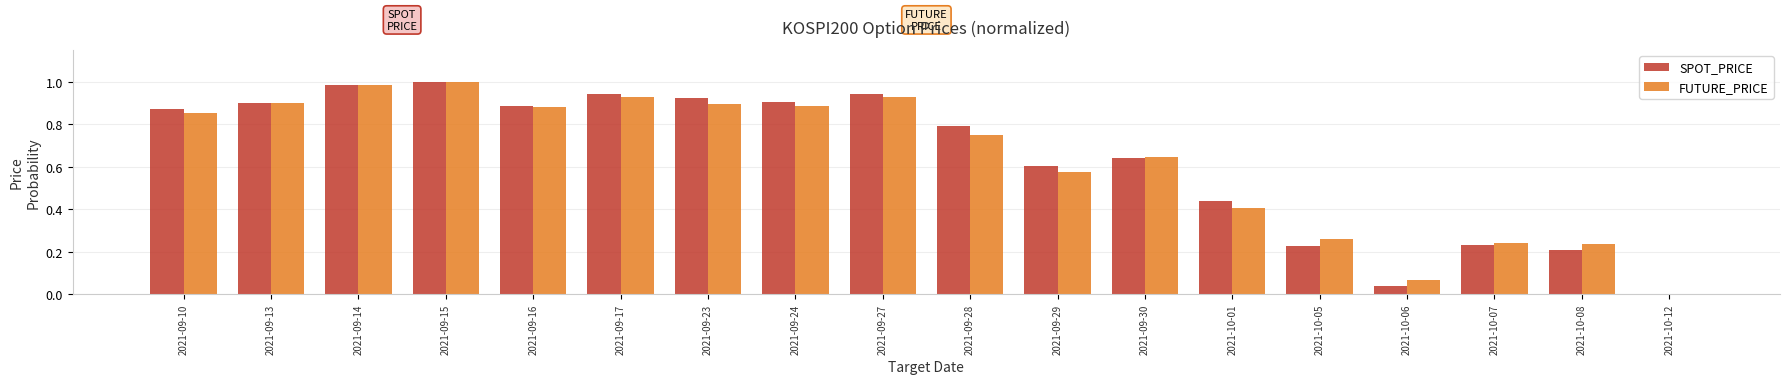

What is the total value across all series at 2021-09-23?

1.8